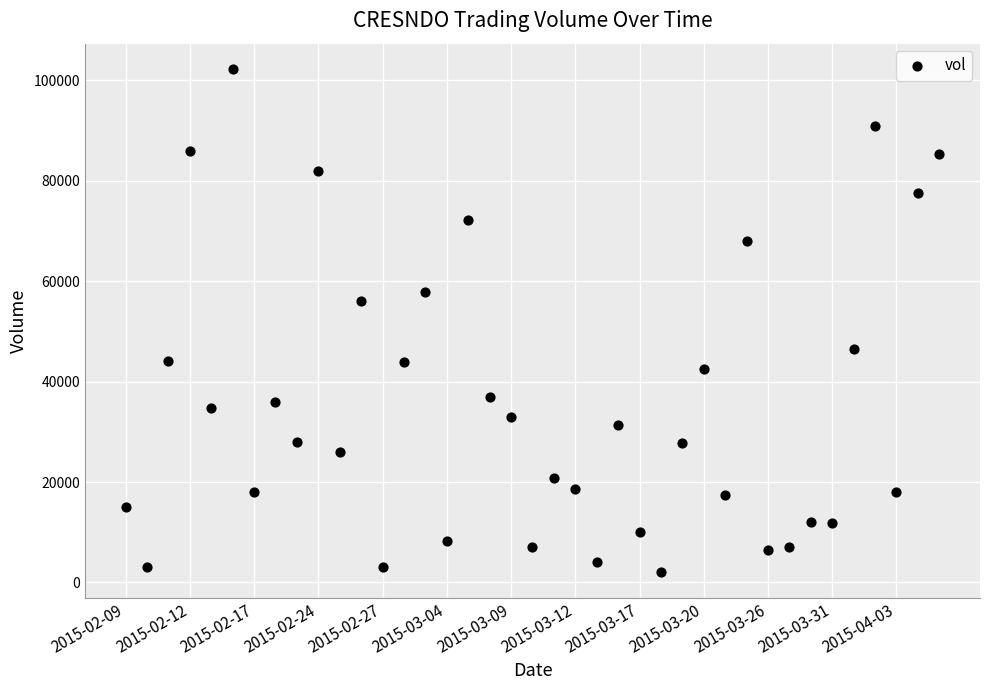

What is the range of Y values (max minus min)?

100300